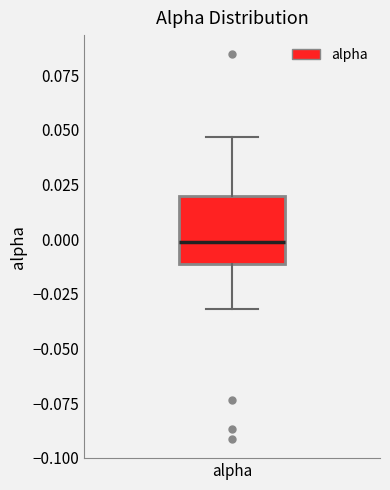

Where does the upper whisker of the box for alpha end on the y-axis? The values are not printed on the chart, so give them approximately, as read against the axis.

0.045